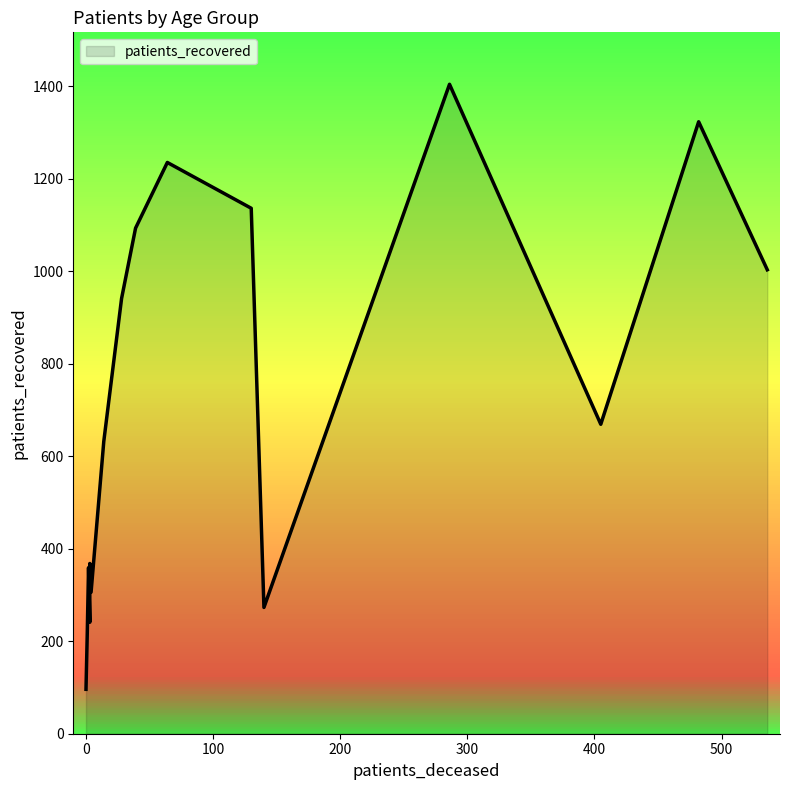

Which series has the largest total across all categories?

patients_recovered